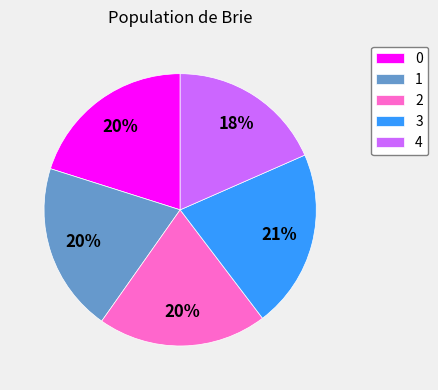

True or false: 2 accounts for 10% of the total.

False